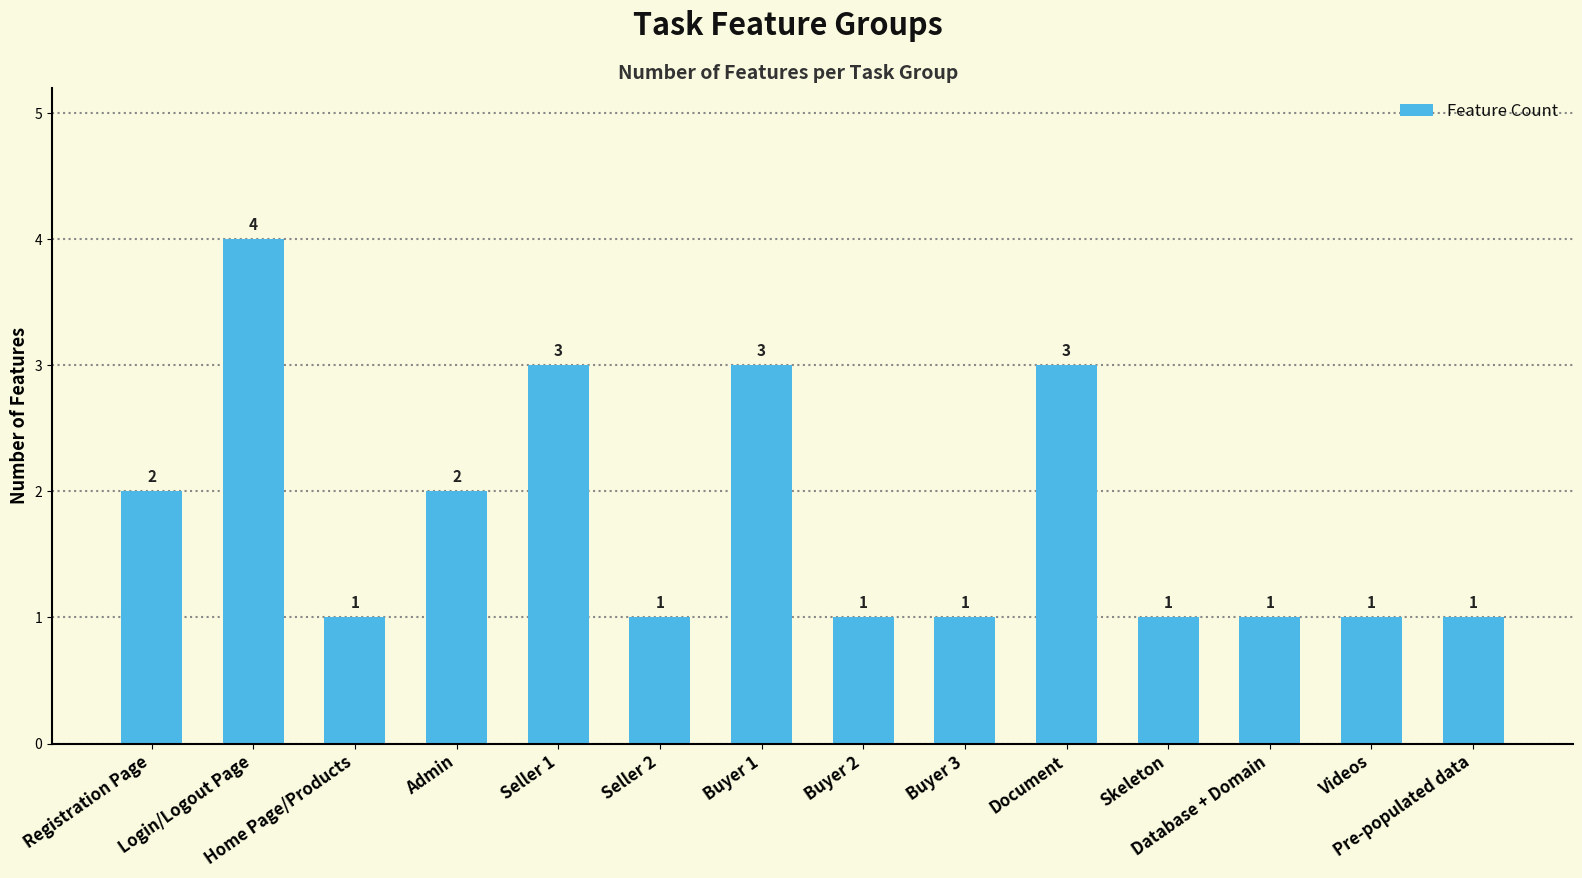

What is the ratio of the value at Home Page/Products to the value at Buyer 3?

1.0